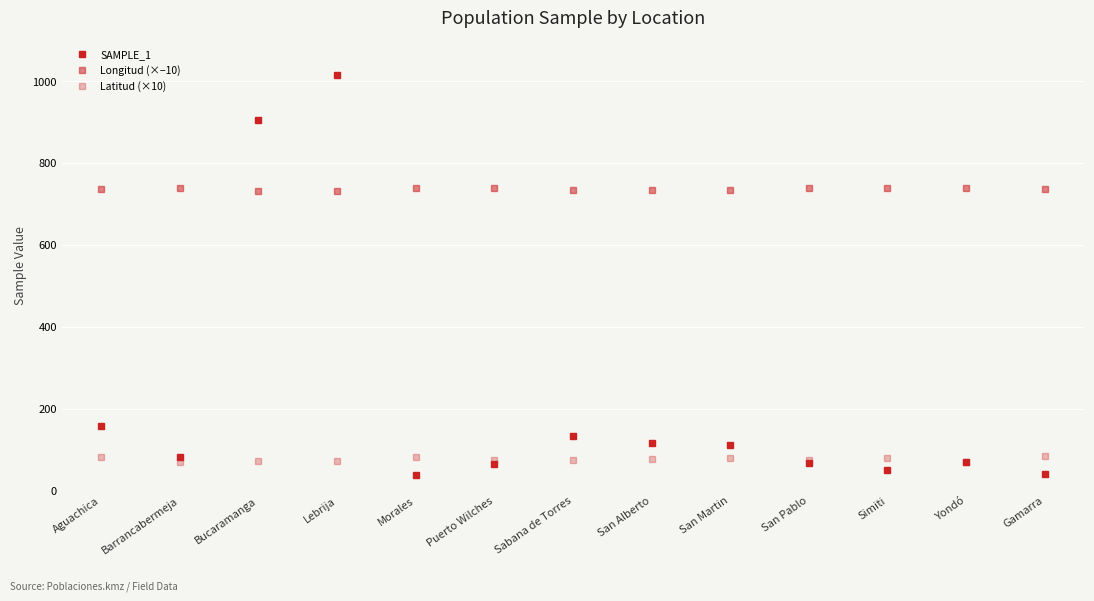

What is the greatest value displayed?

1014.0